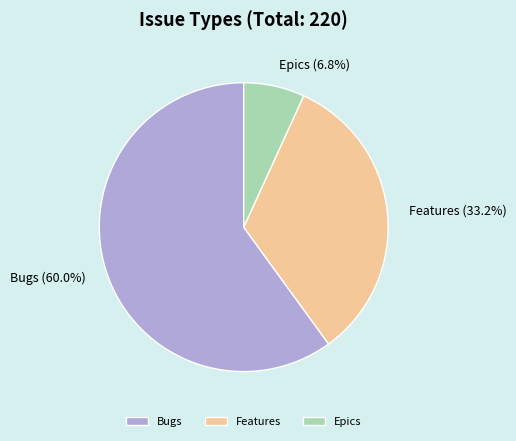

Which category has the smallest portion of the pie?

Epics